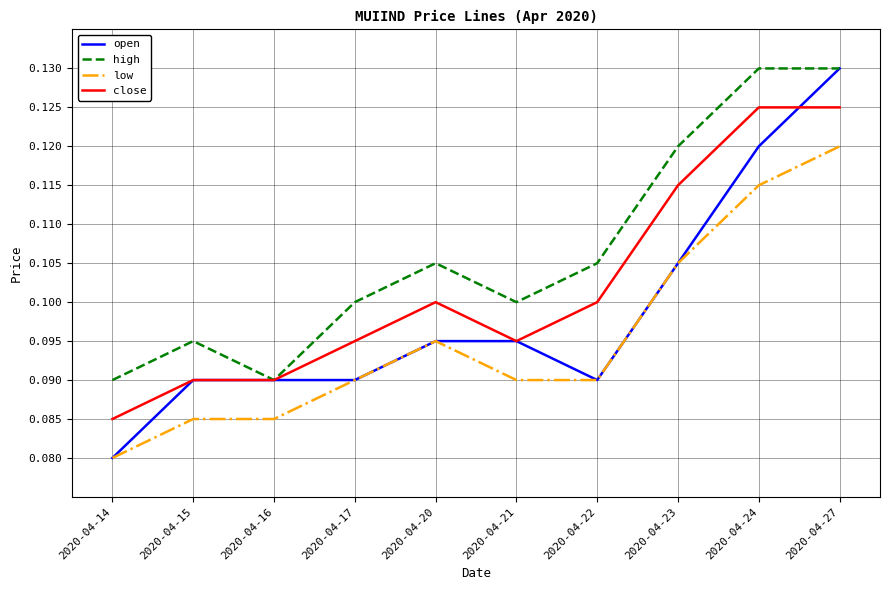

What is the total value across all series at 2020-04-14?

0.3